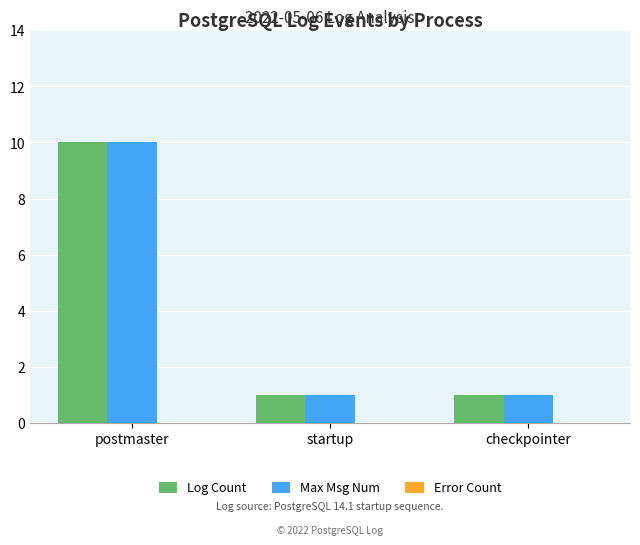

What is the highest value of the Max Msg Num series?

10